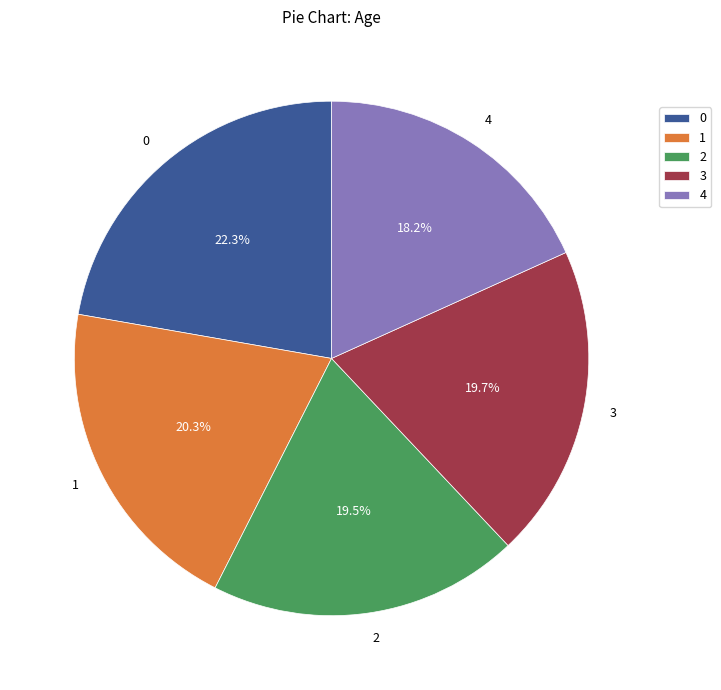

Does 2 account for over 50% of the chart?

No